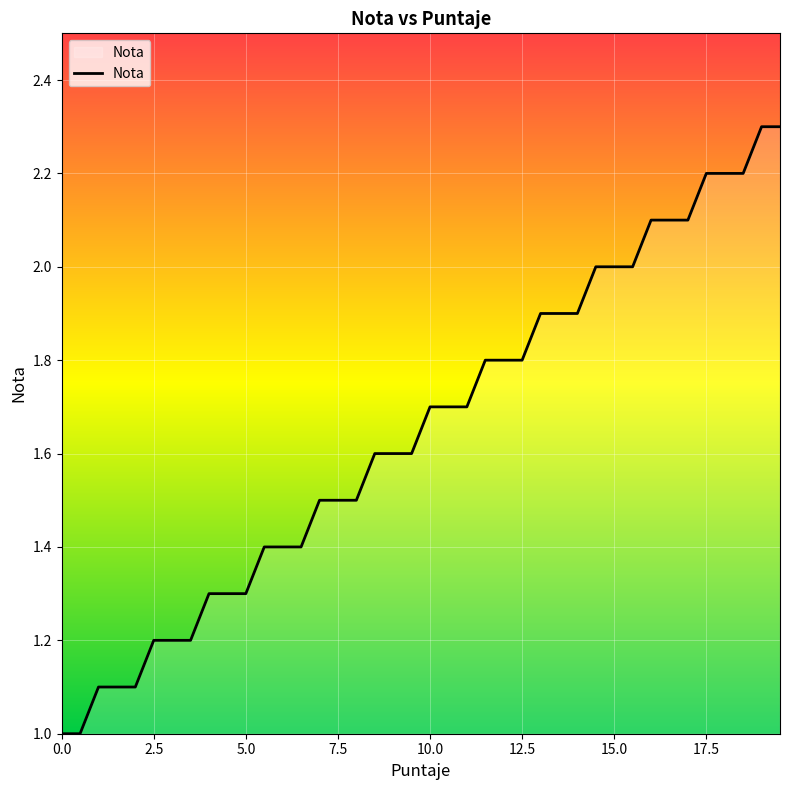

What is the minimum value shown in the chart?

1.0